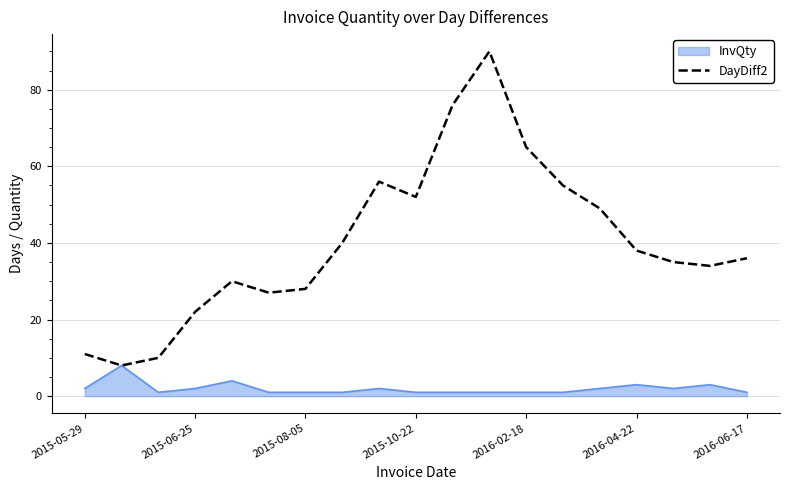

Which series has the largest total across all categories?

DayDiff2